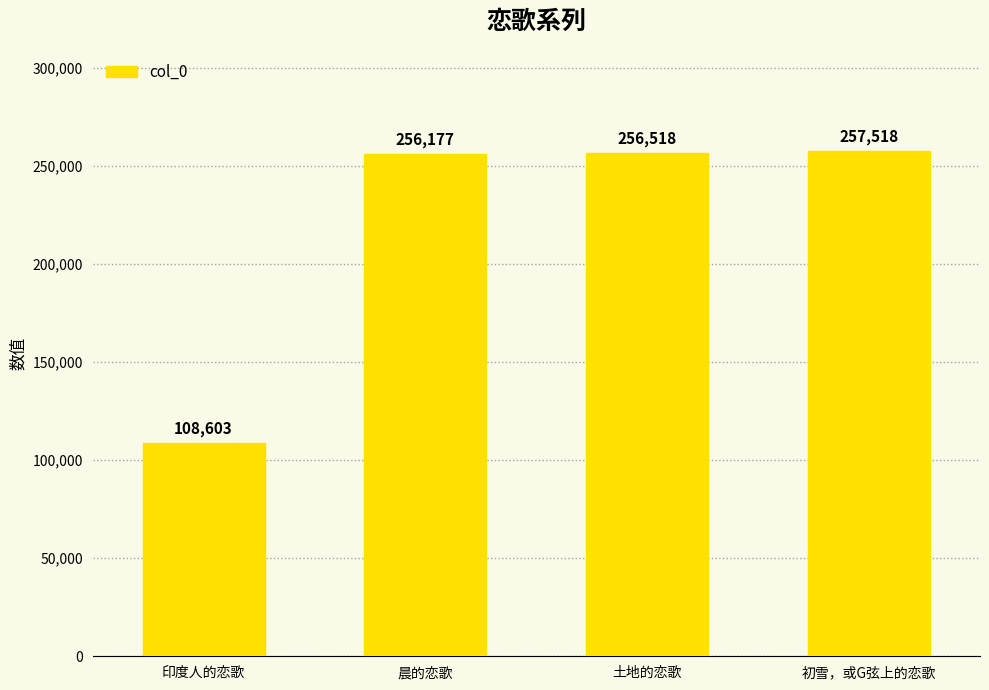

What is the sum of all values?

878816